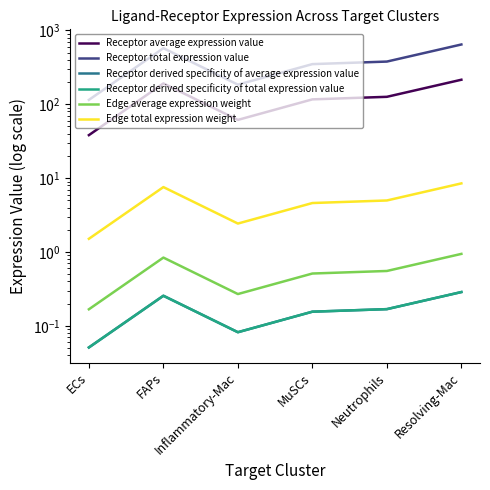

What is the difference between the maximum and minimum values in the Receptor total expression value series?

529.8